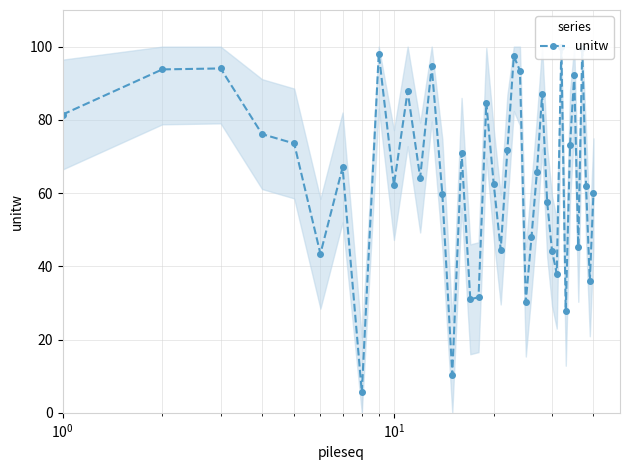

How many data points are above 65?

20